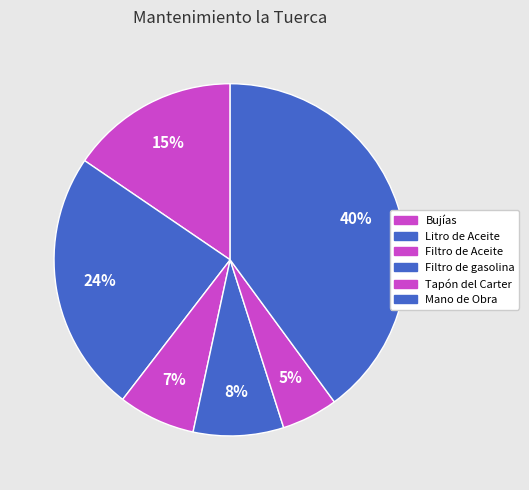

How many slices are in this pie chart?

6